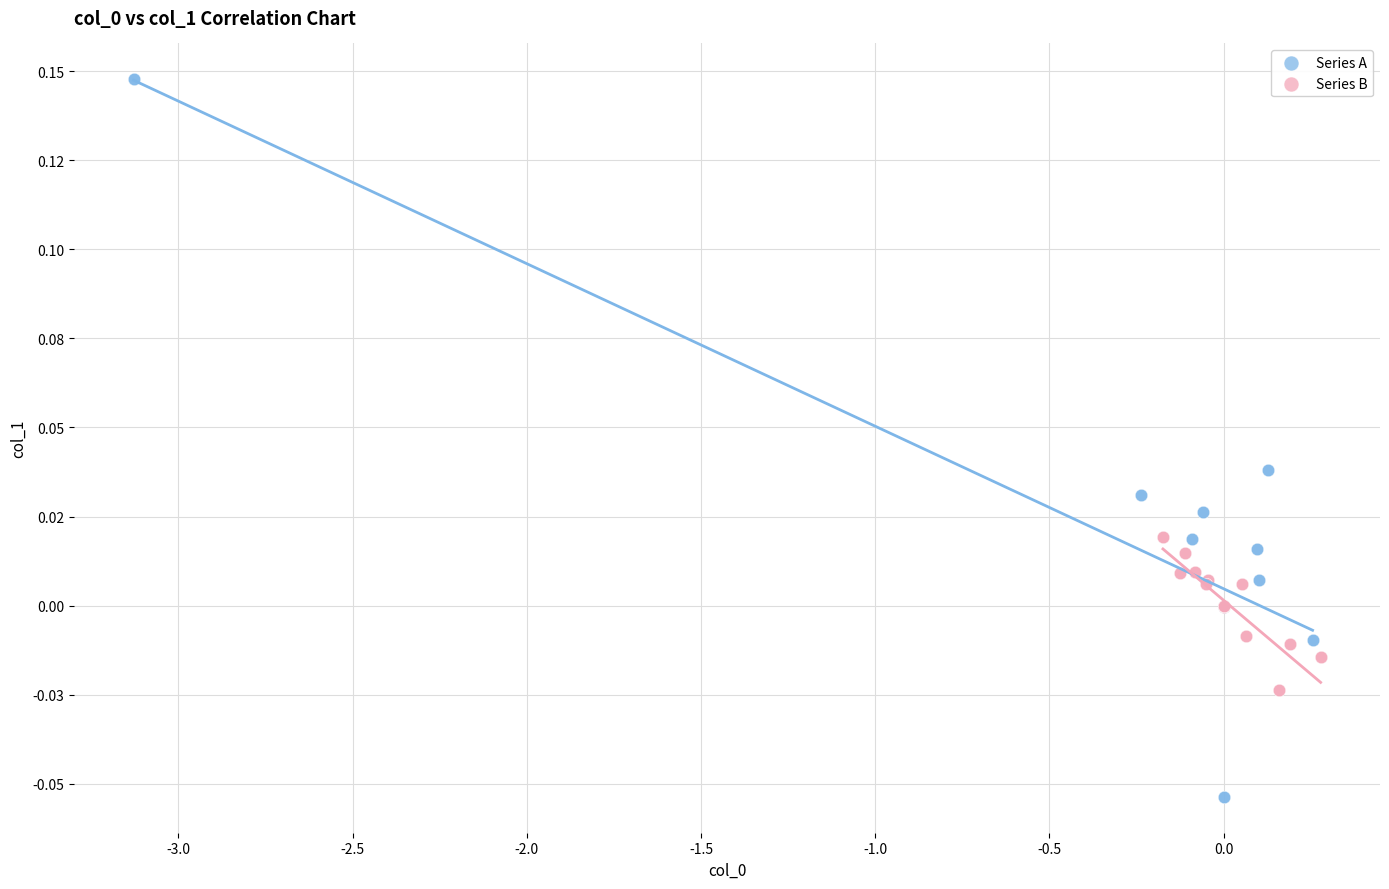

What are all the series names shown in the legend?

Series A, Series B